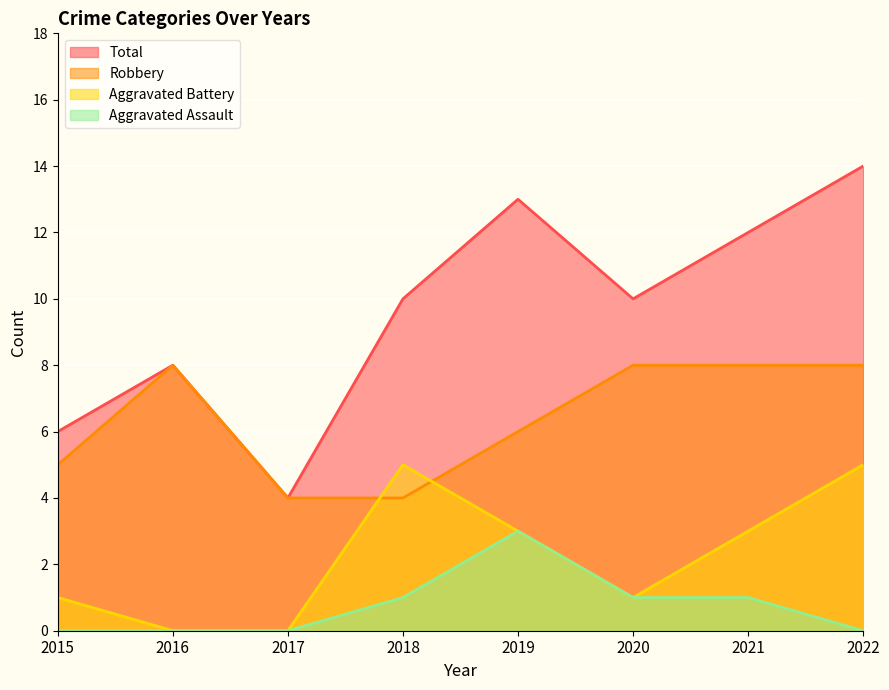

What is the total value across all series at 2020?

20